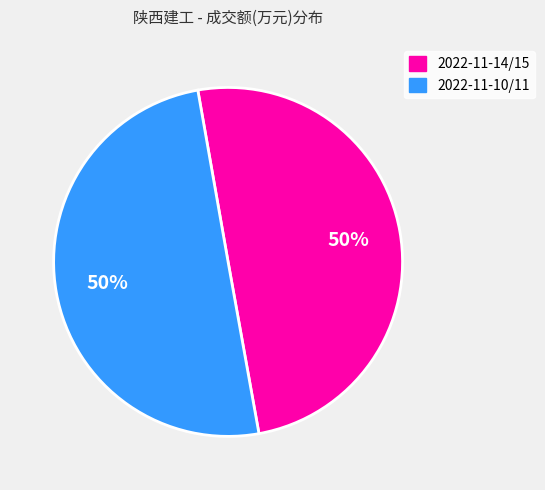

To the nearest percent, what is the average slice percentage?

50%